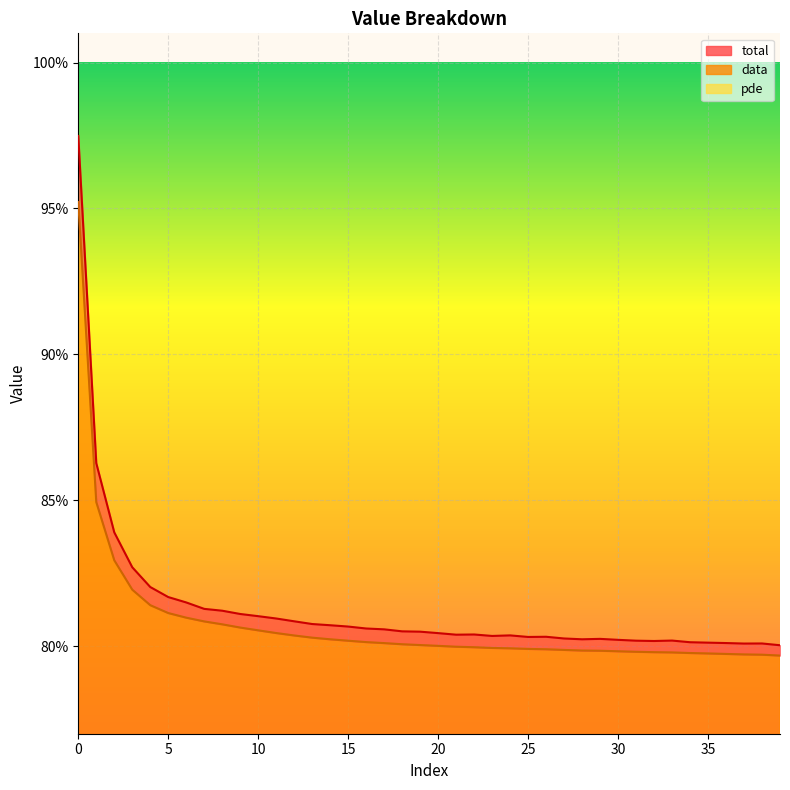

Rank the series by their maximum value, from highest to lowest.

total, data, pde